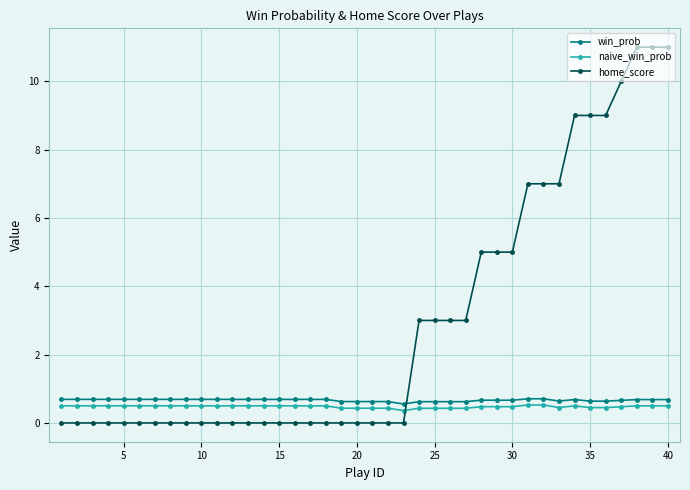

True or false: naive_win_prob and win_prob intersect in this chart.

False